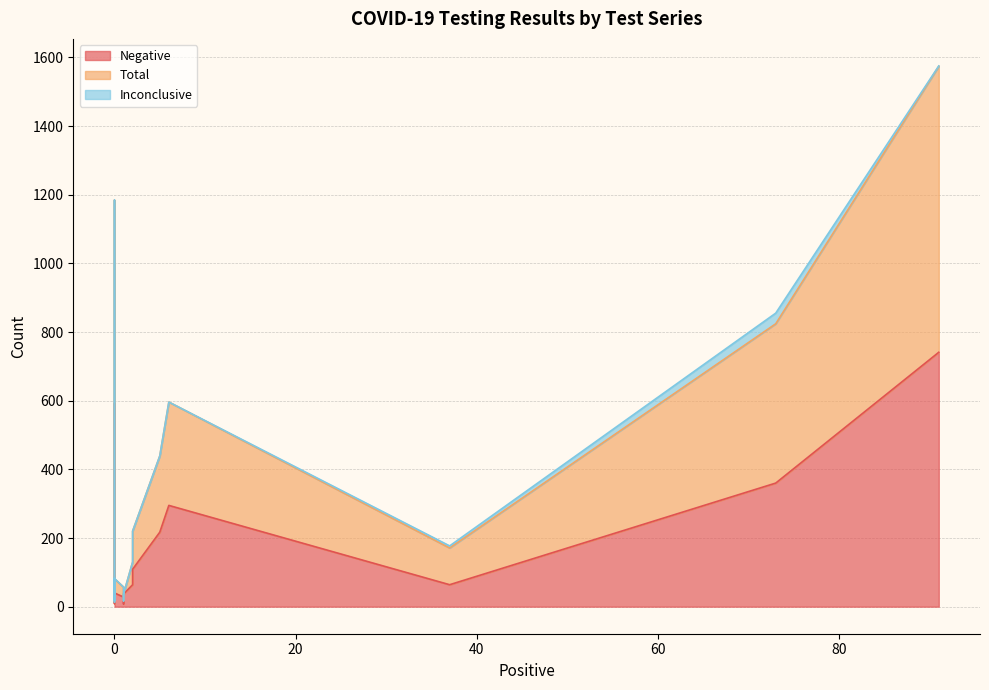

List the labels in order of Negative value, largest first.

8, 11, 4, 9, 5, 2, 14, 0, 15, 1, 17, 7, 12, 10, 13, 6, 16, 3